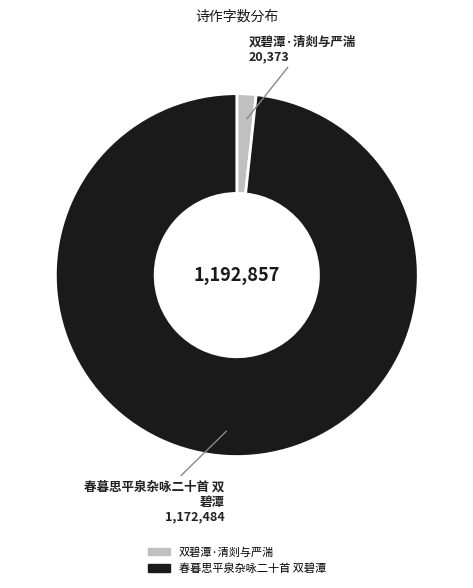

Do 春暮思平泉杂咏二十首 双碧潭 and 双碧潭·清剡与严湍 together represent more than half of the pie?

Yes